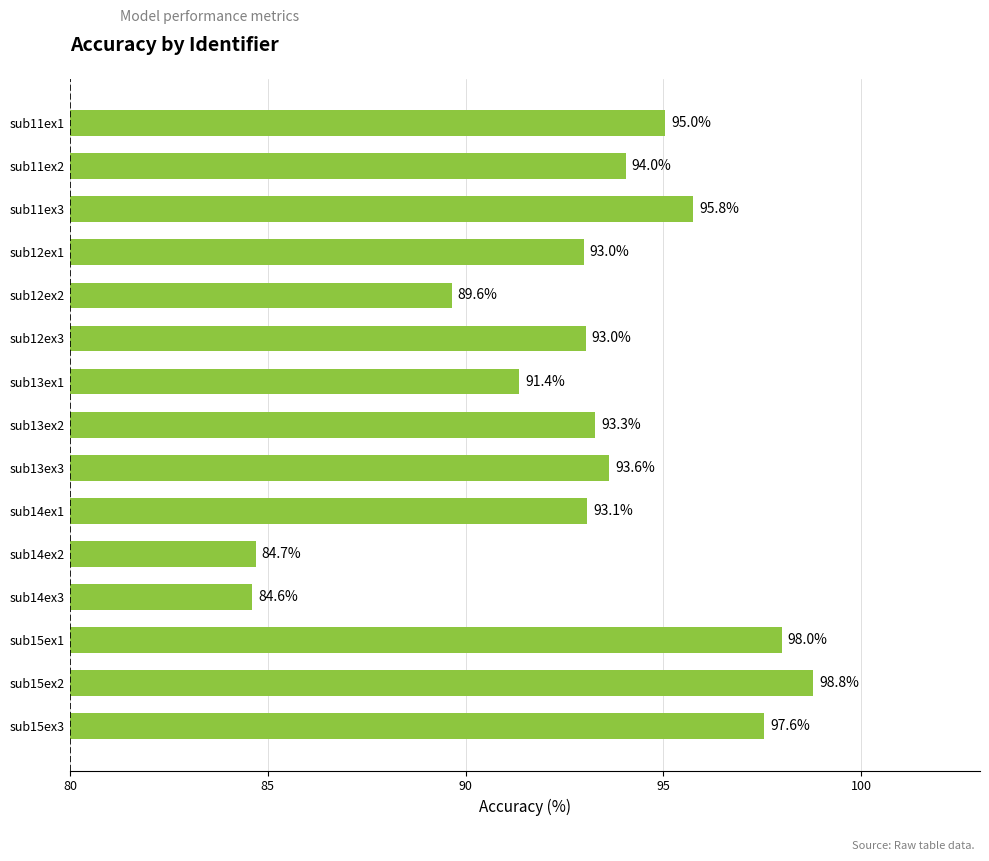

Which has a higher value, sub14ex3 or sub13ex3?

sub13ex3